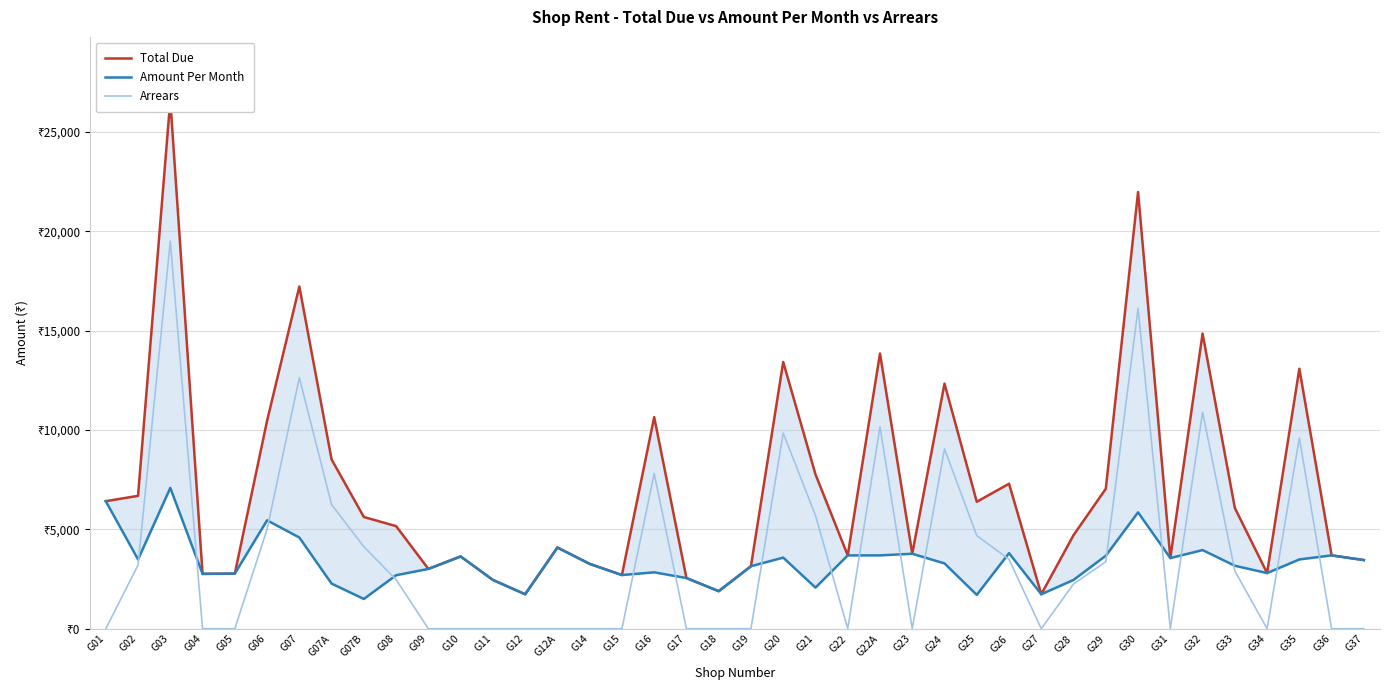

At which label is Amount Per Month closest to 4292?

G12A